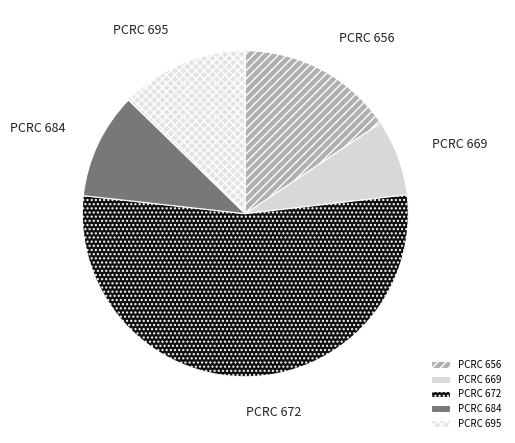

Rank the categories by value from lowest to highest.

PCRC 669, PCRC 684, PCRC 695, PCRC 656, PCRC 672